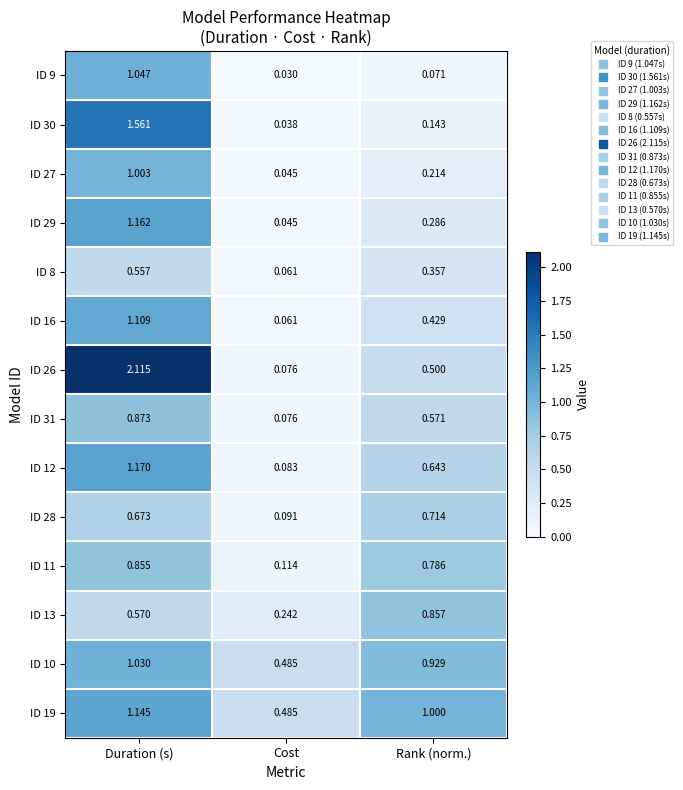

Which label corresponds to the smallest value in the chart?

Cost